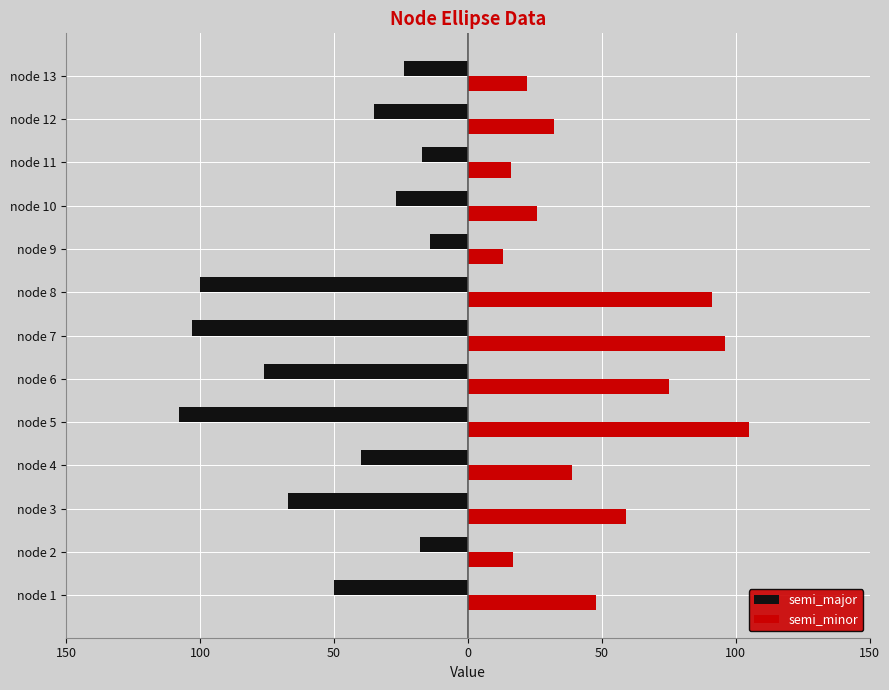

What are all the series names shown in the legend?

semi_major, semi_minor